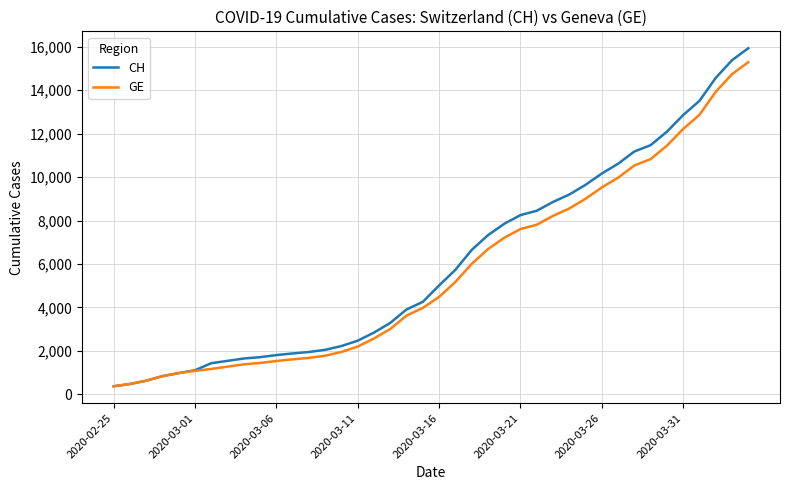

Which series has the largest range (max minus min)?

CH